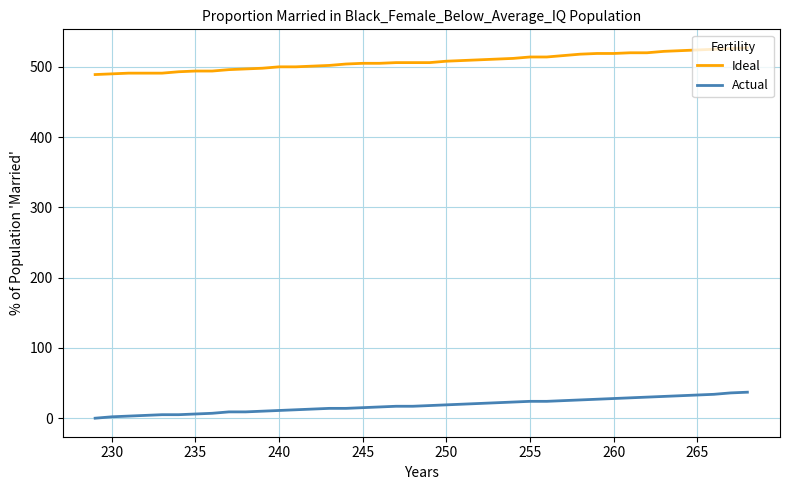

Rank the series by their average value, from highest to lowest.

Ideal, Actual